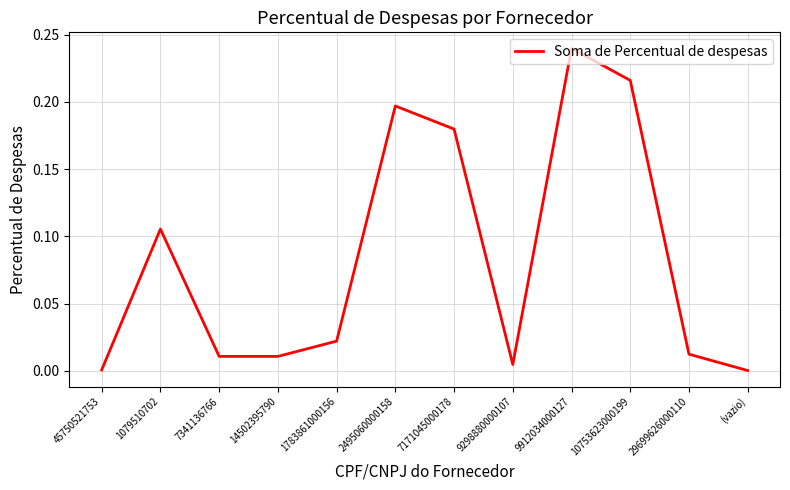

Where is the first local maximum?

1079510702